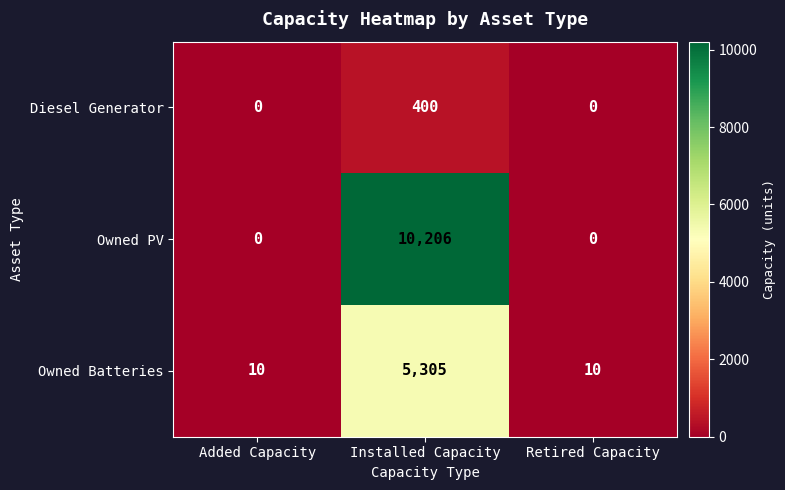

At Installed Capacity, list the series in order from smallest to largest.

Diesel Generator, Owned Batteries, Owned PV